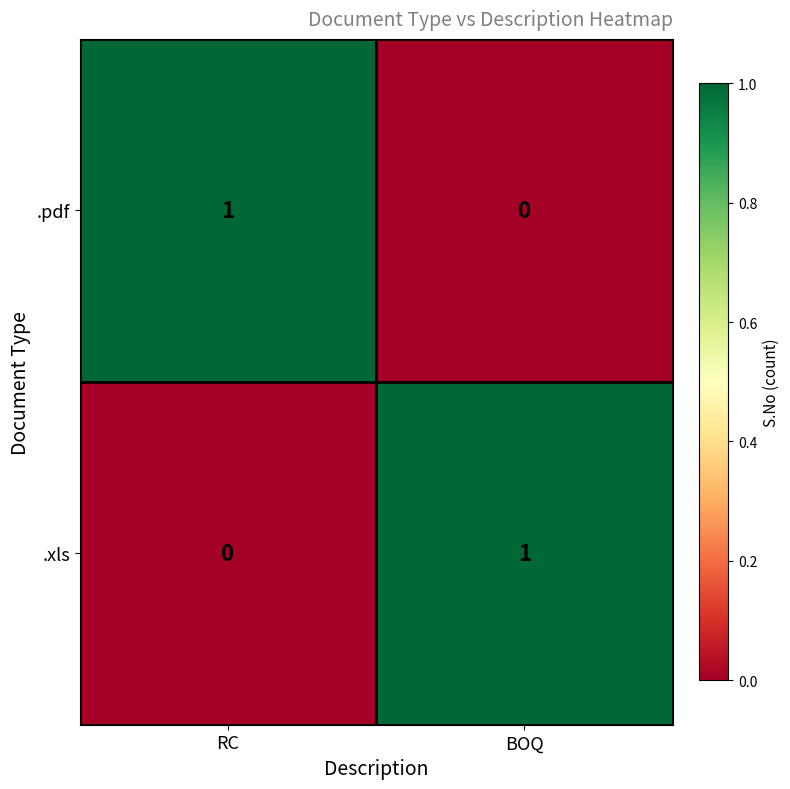

At BOQ, list the series in order from smallest to largest.

.pdf, .xls